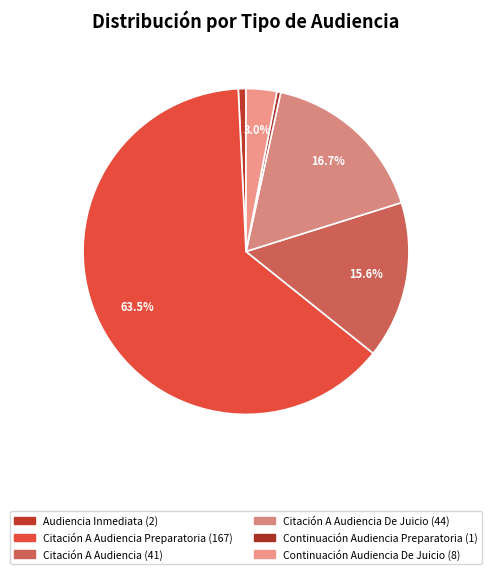

Which category has the smallest portion of the pie?

Continuación Audiencia Preparatoria